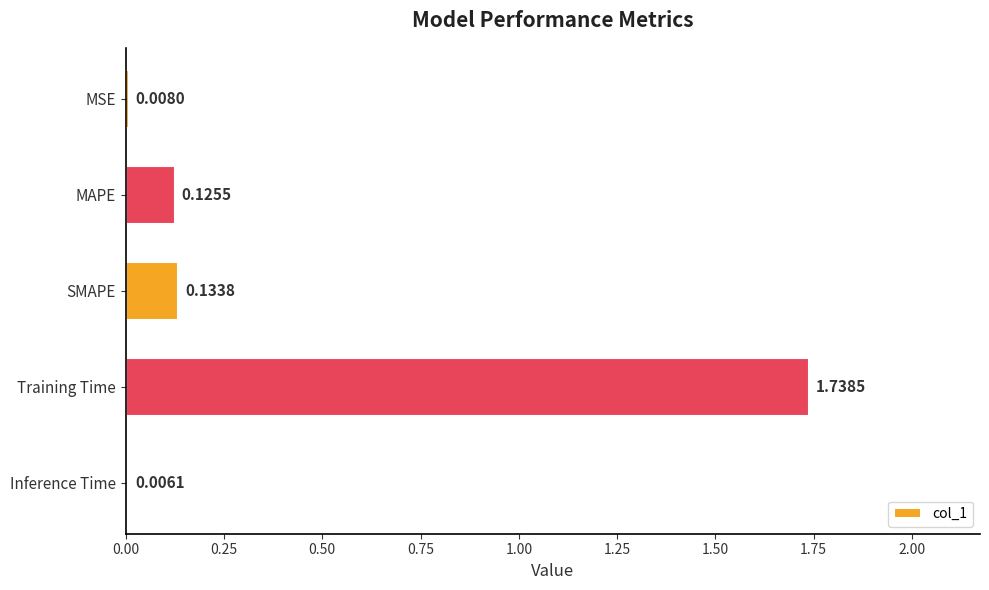

What is the sum of all values?

2.0